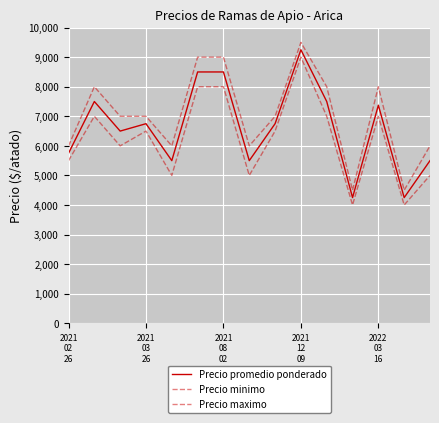

True or false: Precio maximo and Precio promedio ponderado cross at least once.

False